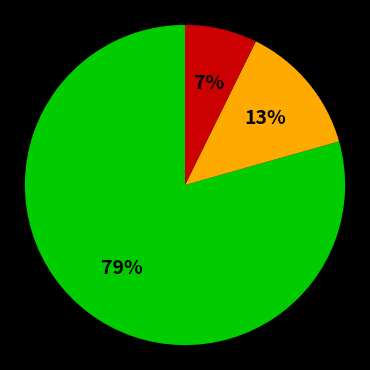

To the nearest percent, what is the average slice percentage?

33%